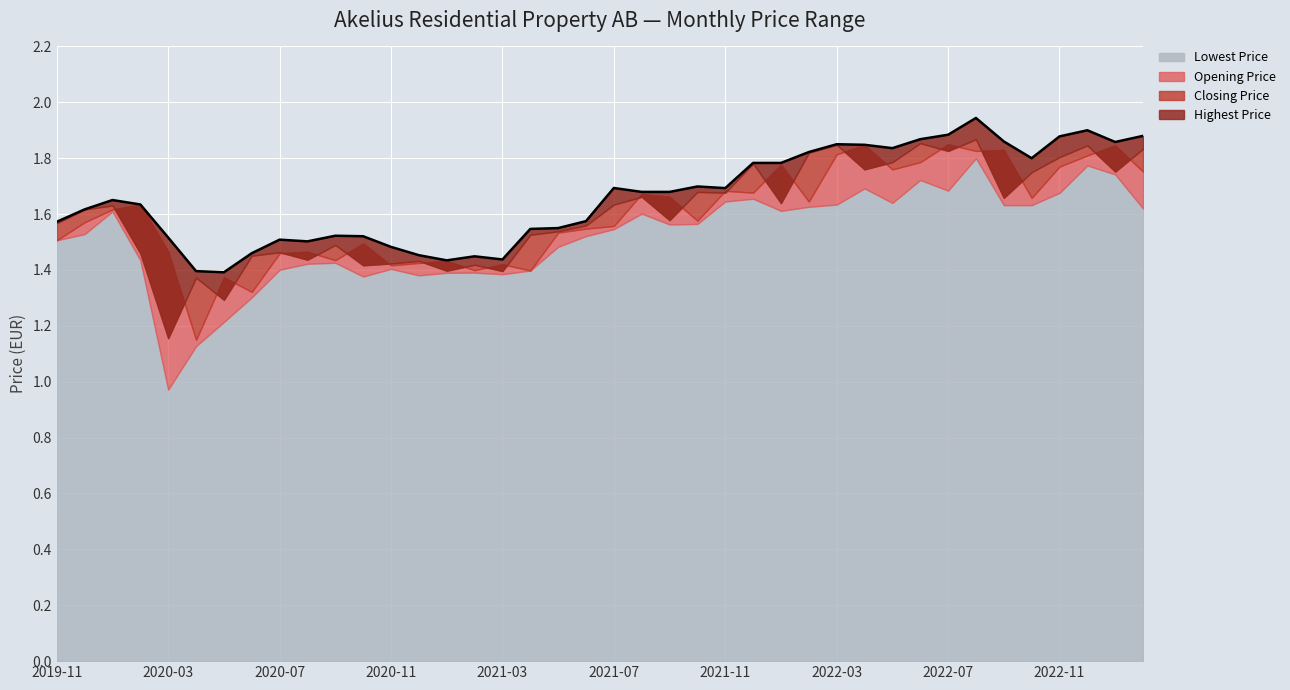

At which category does the chart reach its peak across all series?

33